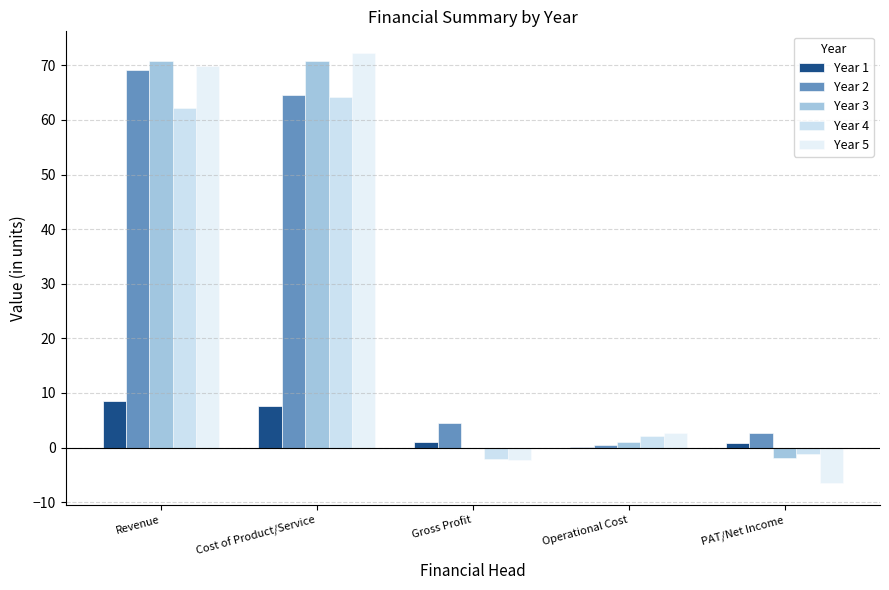

How many values in Year 4 are above zero?

3